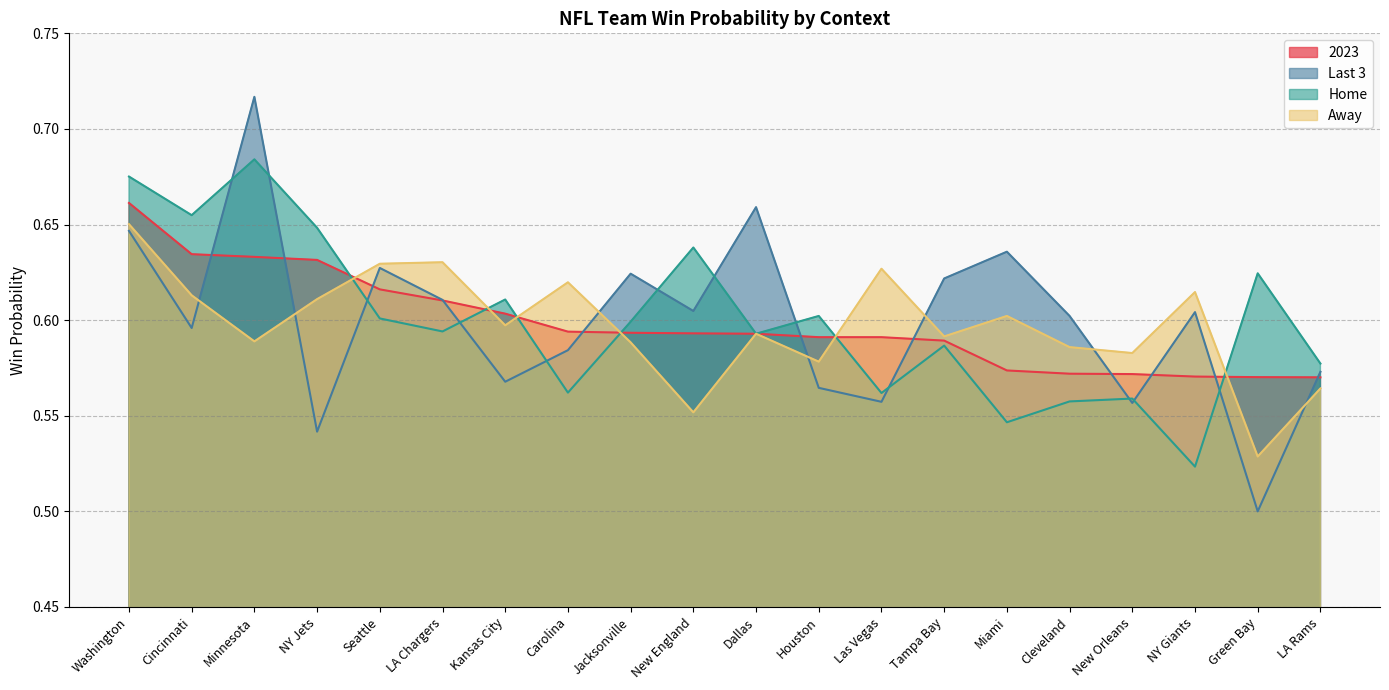

What is the minimum value shown in the chart?

0.5